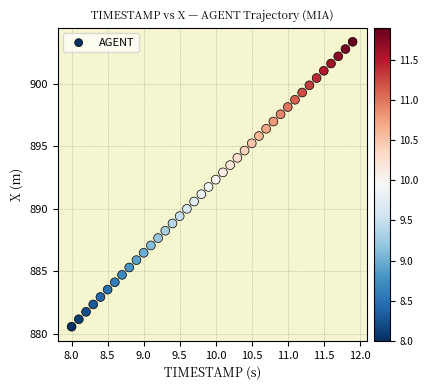

What is the range of Y values (max minus min)?

22.8